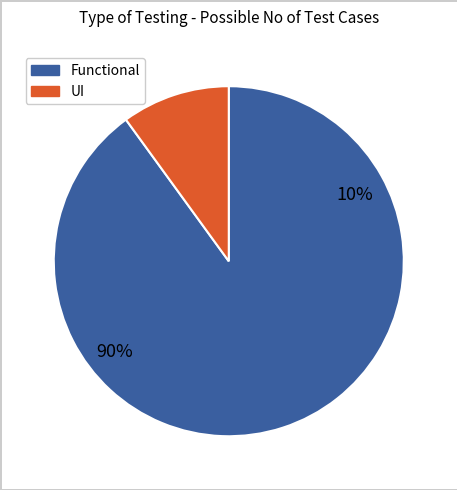

True or false: TS_Part accounts for 14% of the total.

False